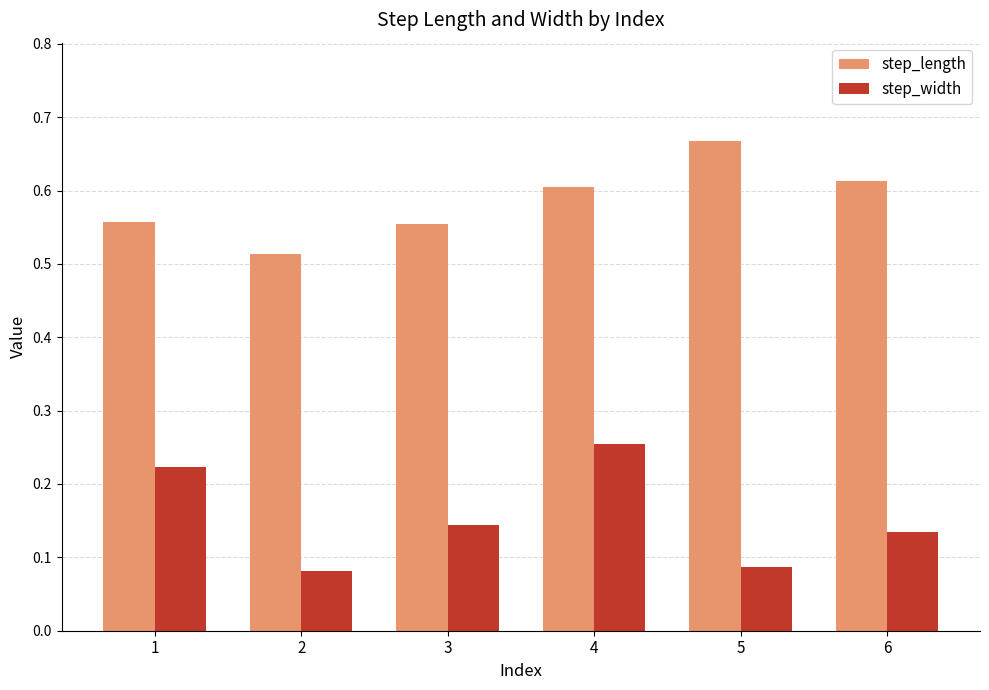

Which series changed the most between 1 and 4?

step_length